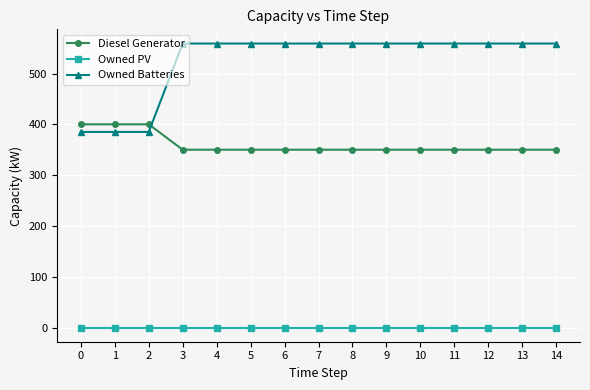

At how many categories does at least one series exceed 165?

15